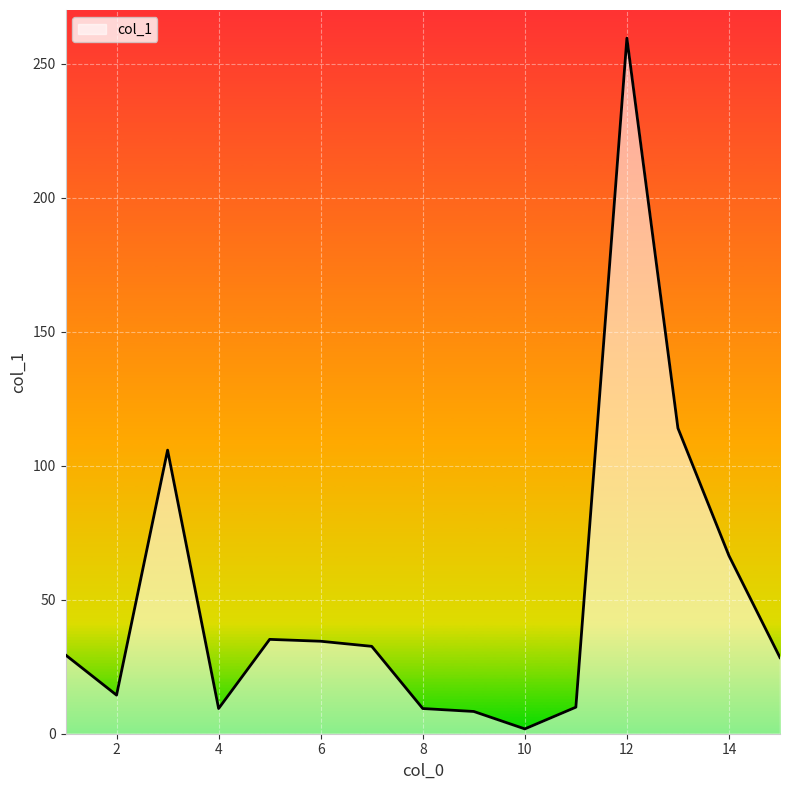

What is the maximum value shown in the chart?

259.5